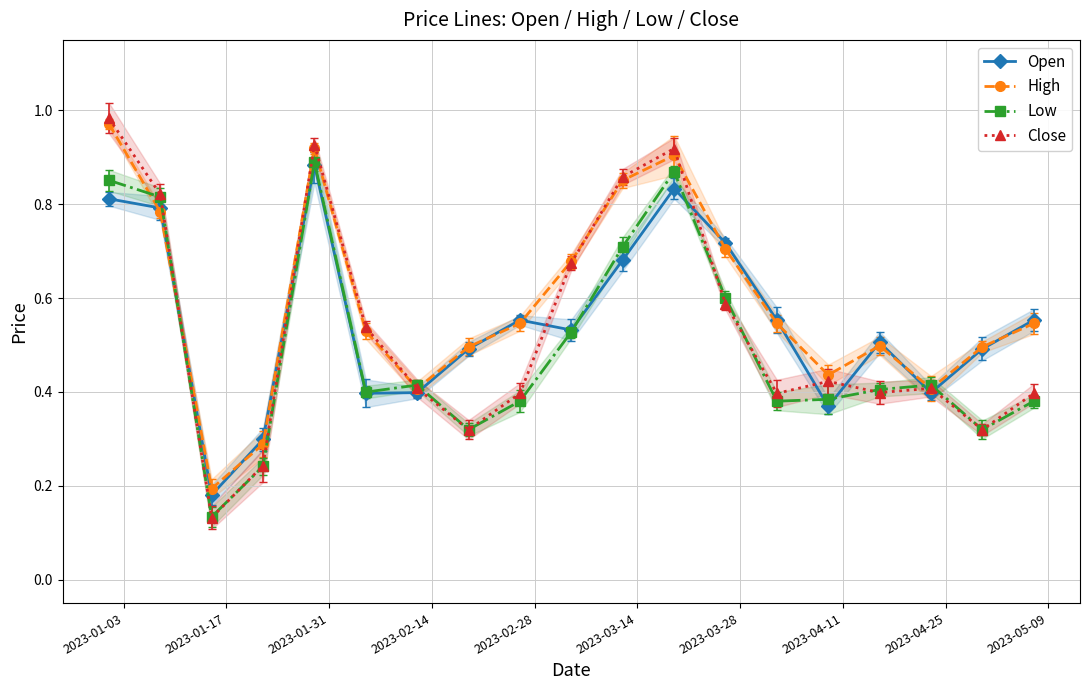

Reading left to right, transcribe all the data shown in this chart.

Open: 0.8	0.8	0.2	0.3	0.9	0.4	0.4	0.5	0.6	0.5	0.7	0.8	0.7	0.6	0.4	0.5	0.4	0.5	0.6
High: 1.0	0.8	0.2	0.3	0.9	0.5	0.4	0.5	0.5	0.7	0.9	0.9	0.7	0.5	0.4	0.5	0.4	0.5	0.5
Low: 0.9	0.8	0.1	0.2	0.9	0.4	0.4	0.3	0.4	0.5	0.7	0.9	0.6	0.4	0.4	0.4	0.4	0.3	0.4
Close: 1.0	0.8	0.1	0.2	0.9	0.5	0.4	0.3	0.4	0.7	0.9	0.9	0.6	0.4	0.4	0.4	0.4	0.3	0.4